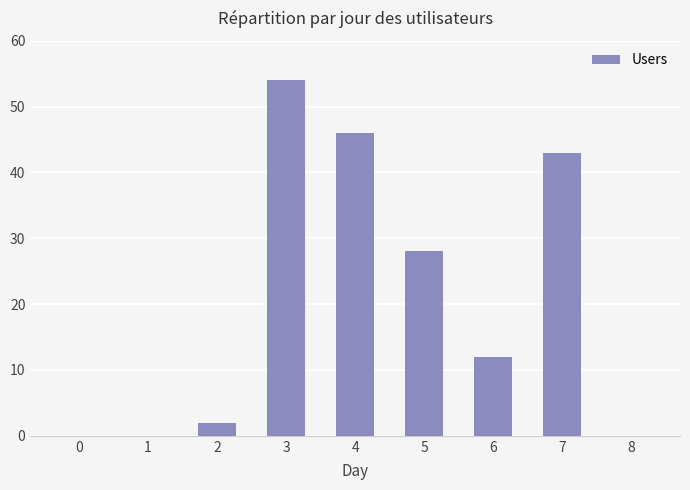

Reading left to right, extract all data points from this chart.

0=0	1=0	2=2	3=54	4=46	5=28	6=12	7=43	8=0